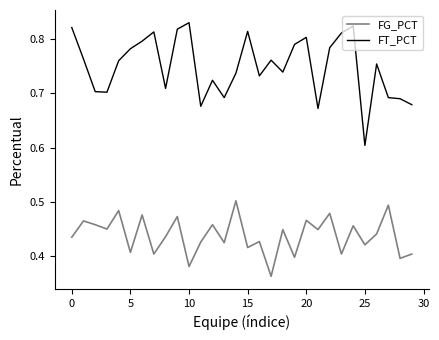

True or false: FG_PCT and FT_PCT intersect in this chart.

False